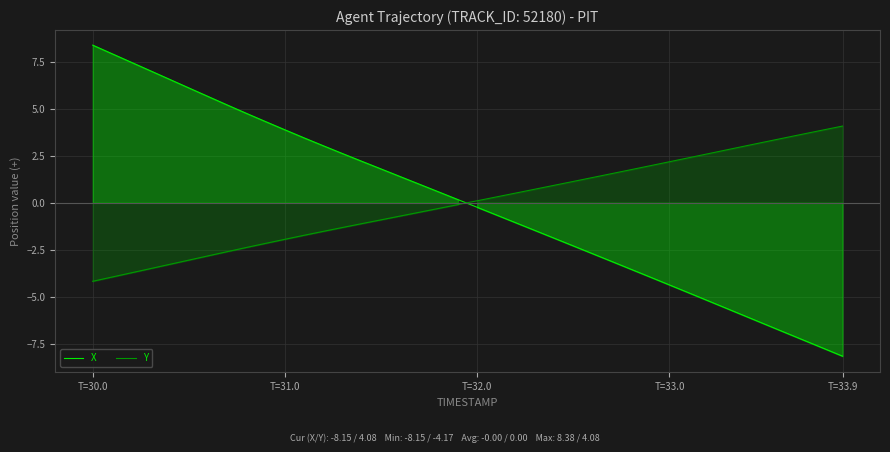

Which series ends up on top after the final intersection of X and Y?

Y